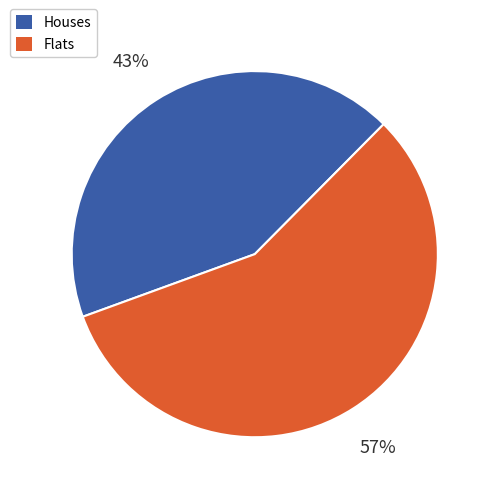

To the nearest percent, what is the difference between the largest and smallest slice percentages?

14%